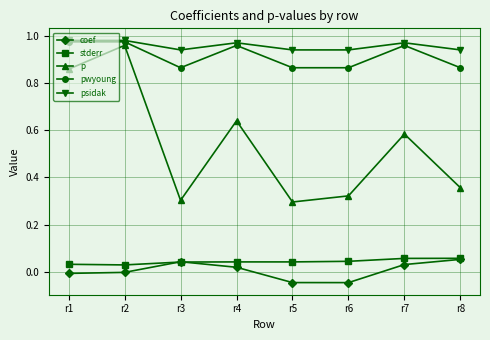

True or false: coef and pwyoung cross at least once.

False